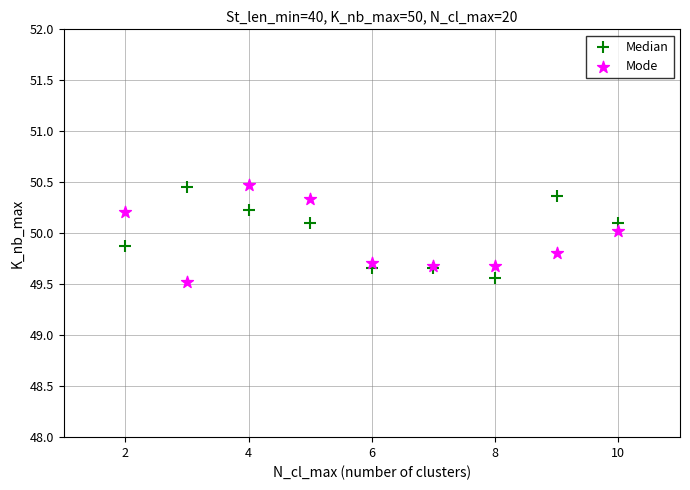

What is the X range (max minus min) for the scatter plot?

8.0